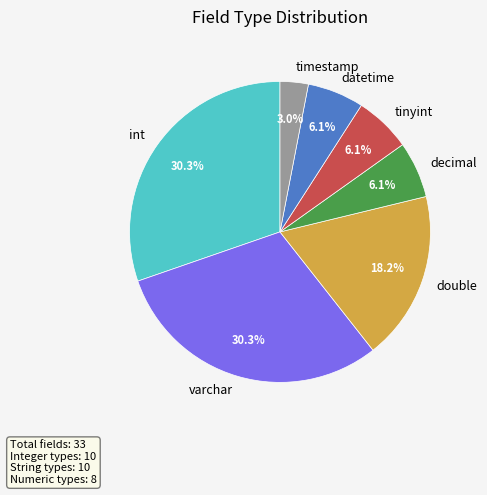

Is there any slice that represents more than half of the pie?

No